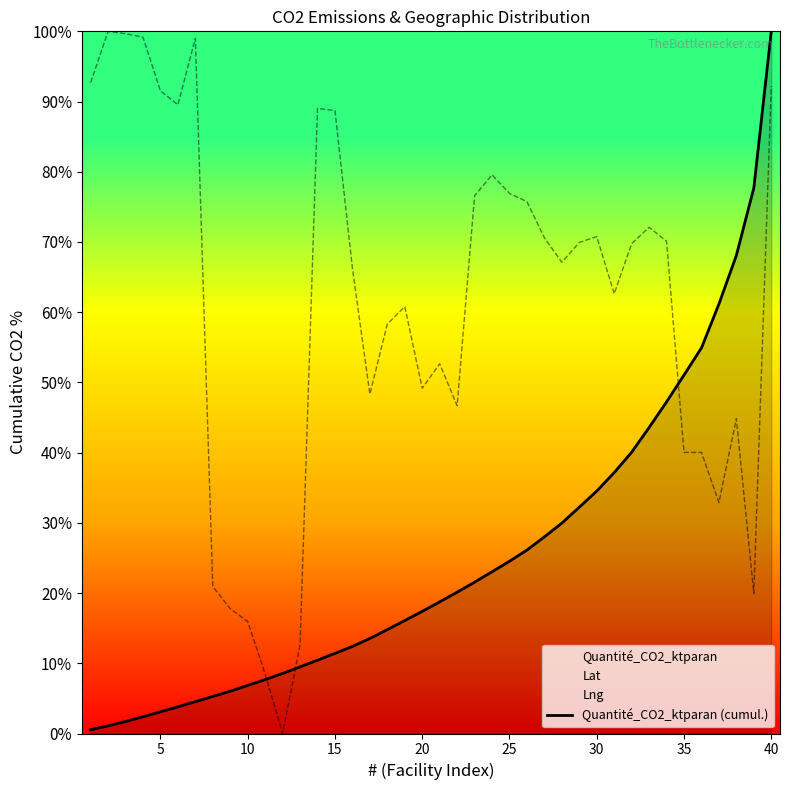

How many lines are shown in the chart?

1